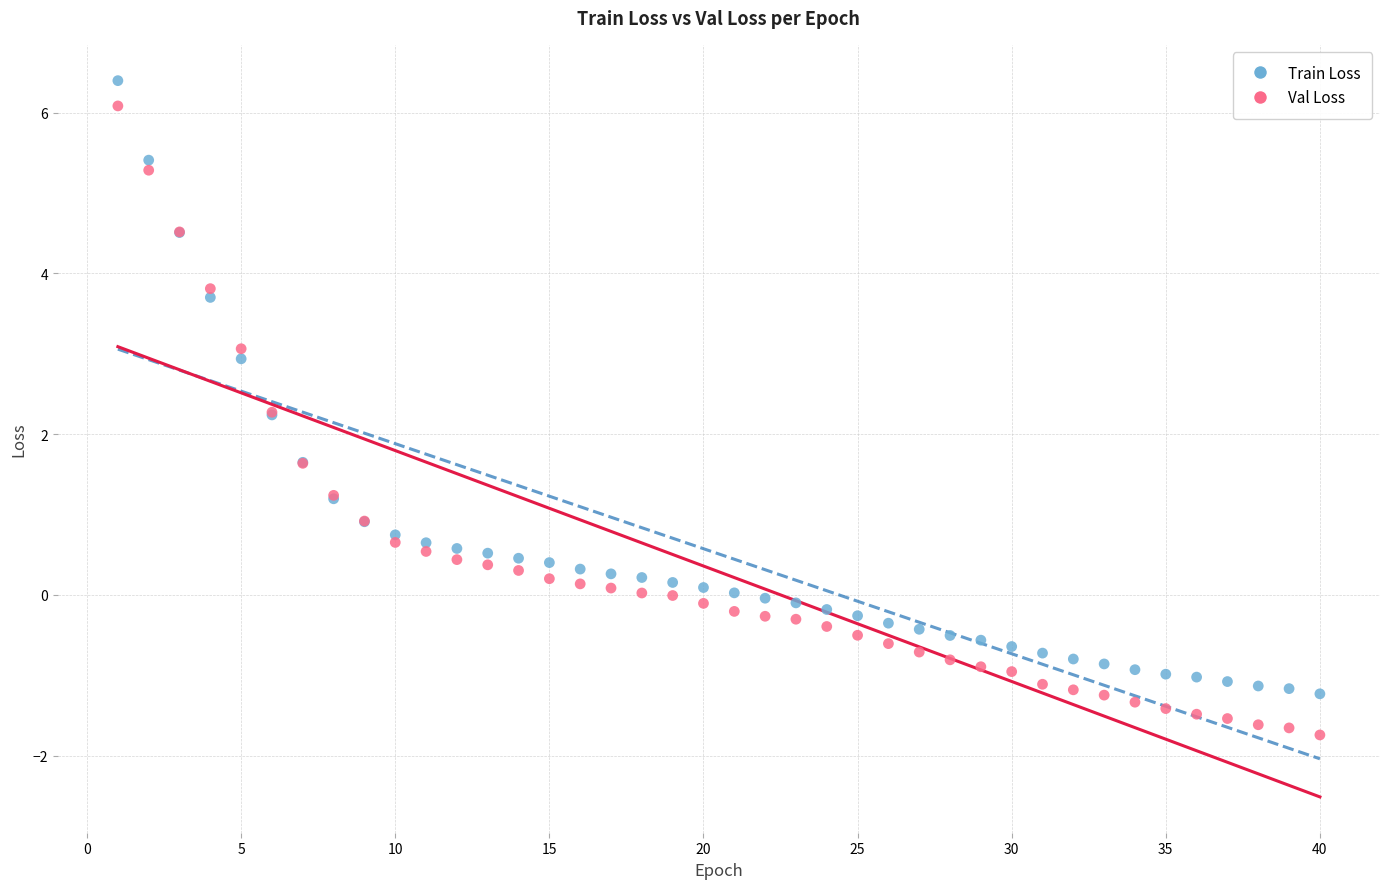

What are all the series names shown in the legend?

Train Loss, Val Loss